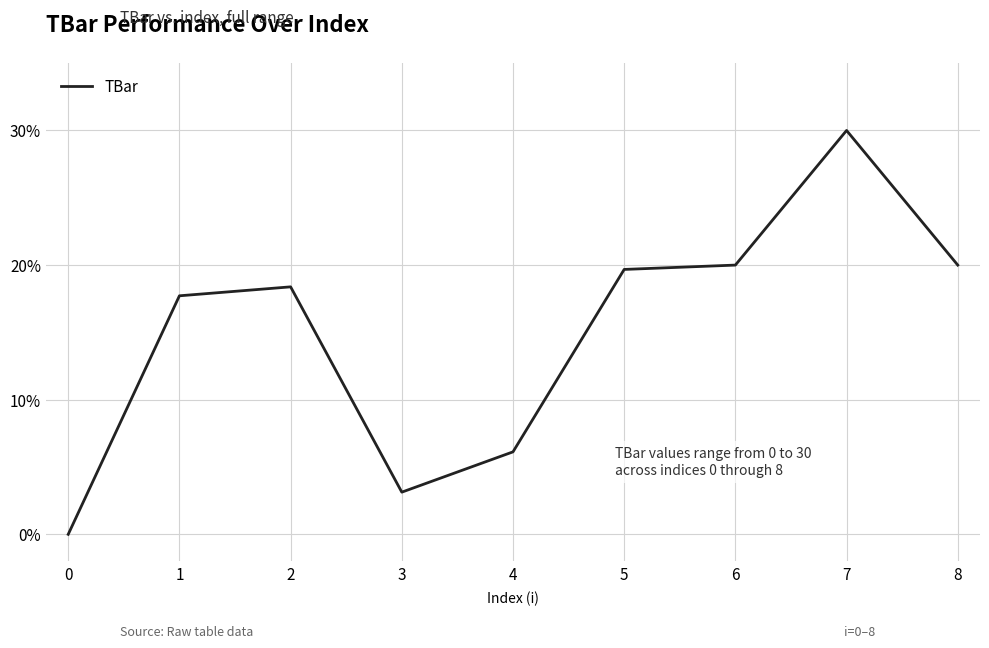

What is the maximum value shown in the chart?

30.0